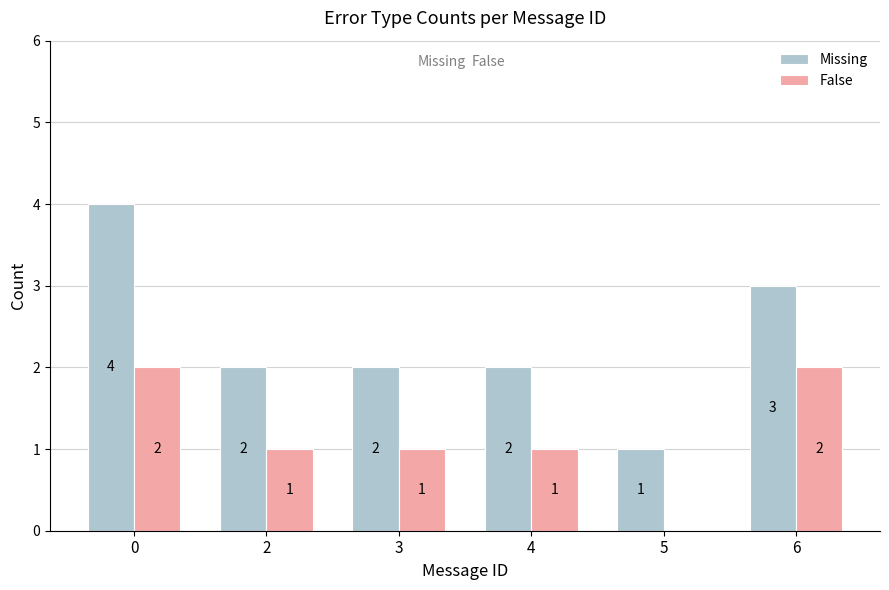

What is the sum of all Missing values?

14